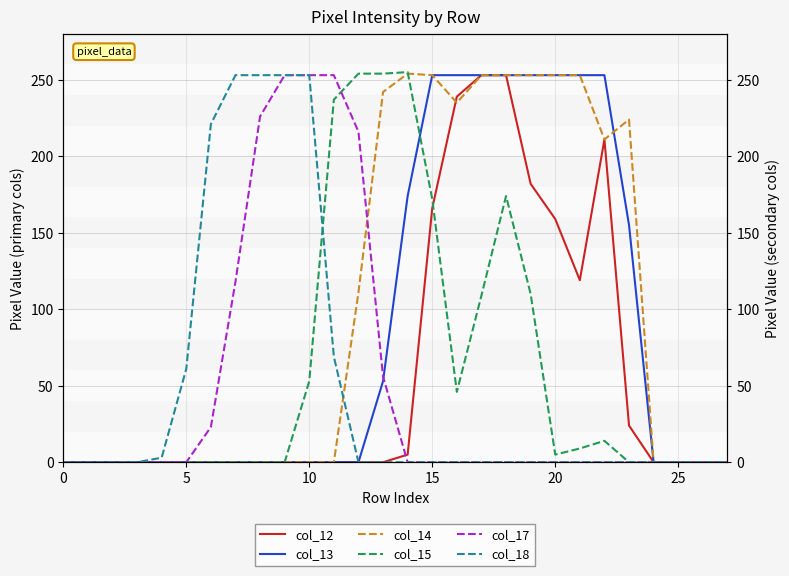

What is the difference between the col_14 values at 20 and 23?

29